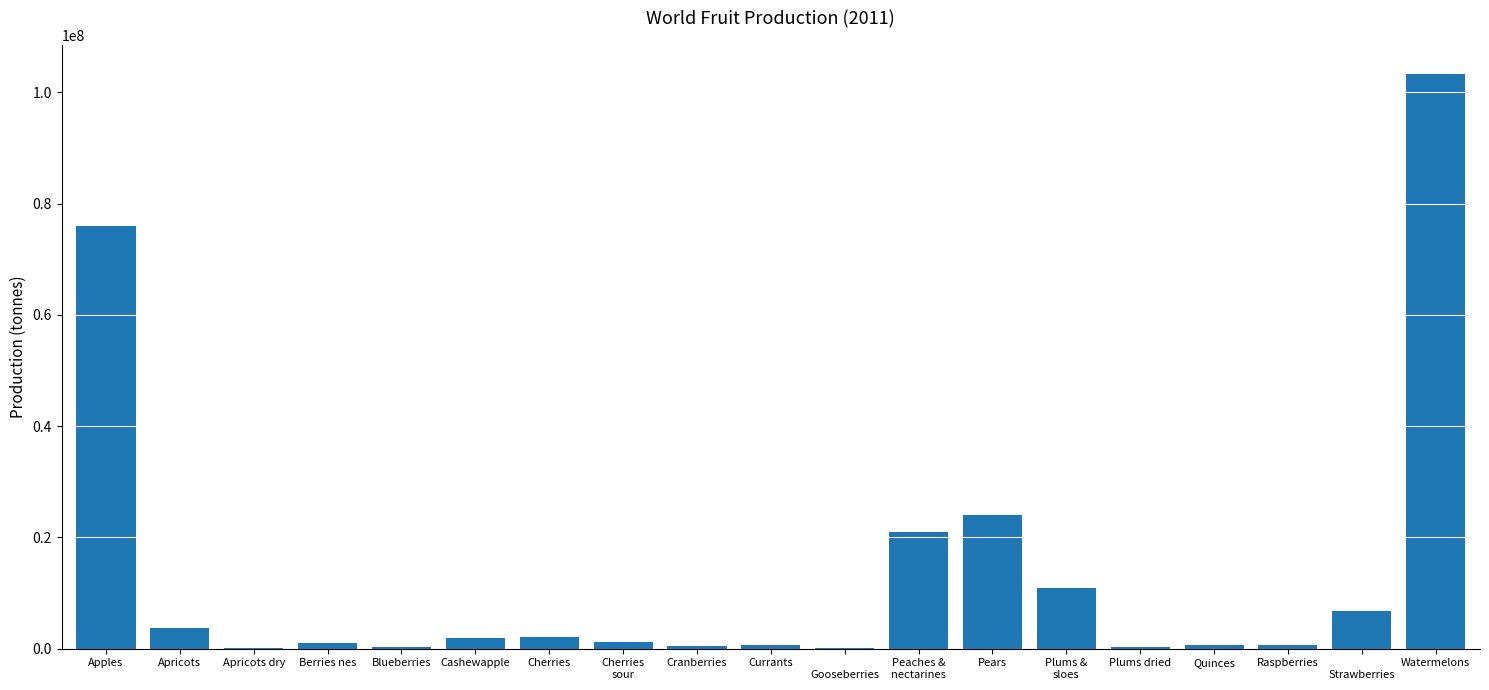

True or false: the data shows 14750676 at Plums &
sloes.

False